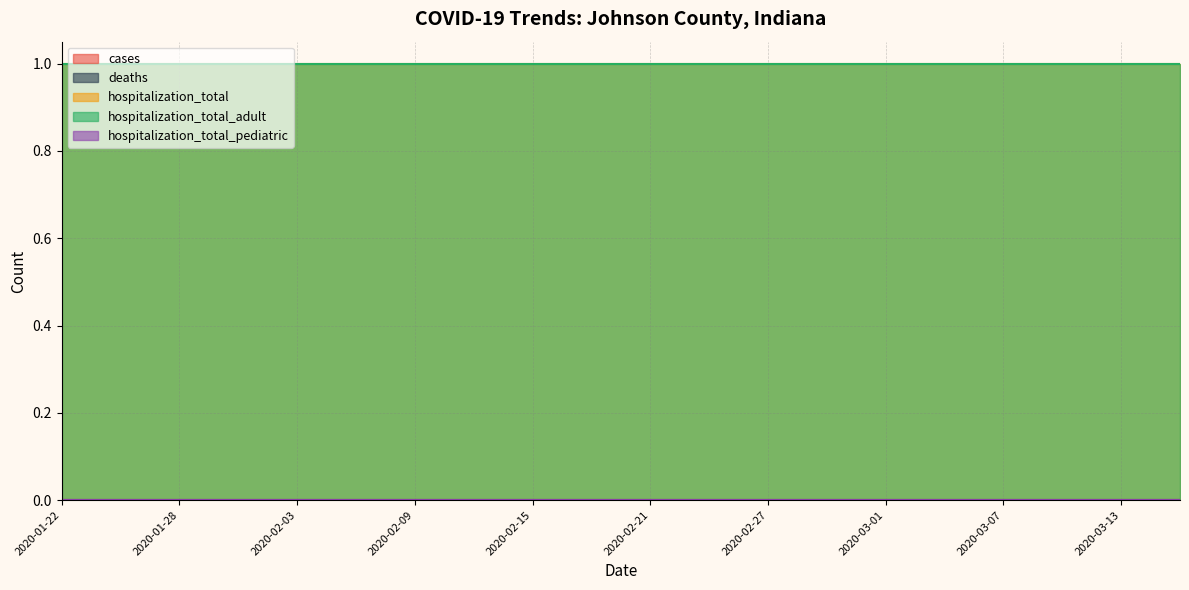

What is the greatest value displayed?

1